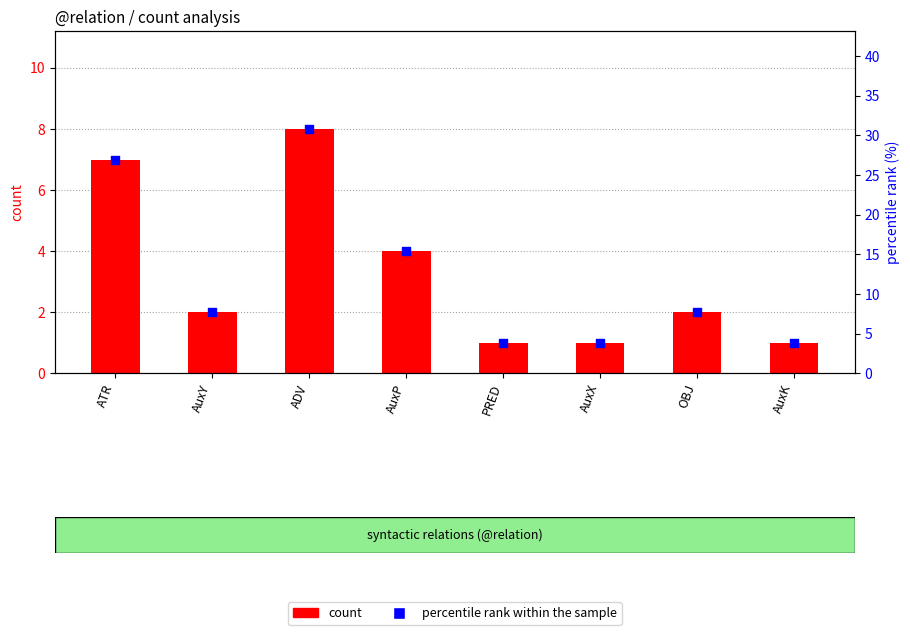

At which category is the sum across all series the highest?

ADV